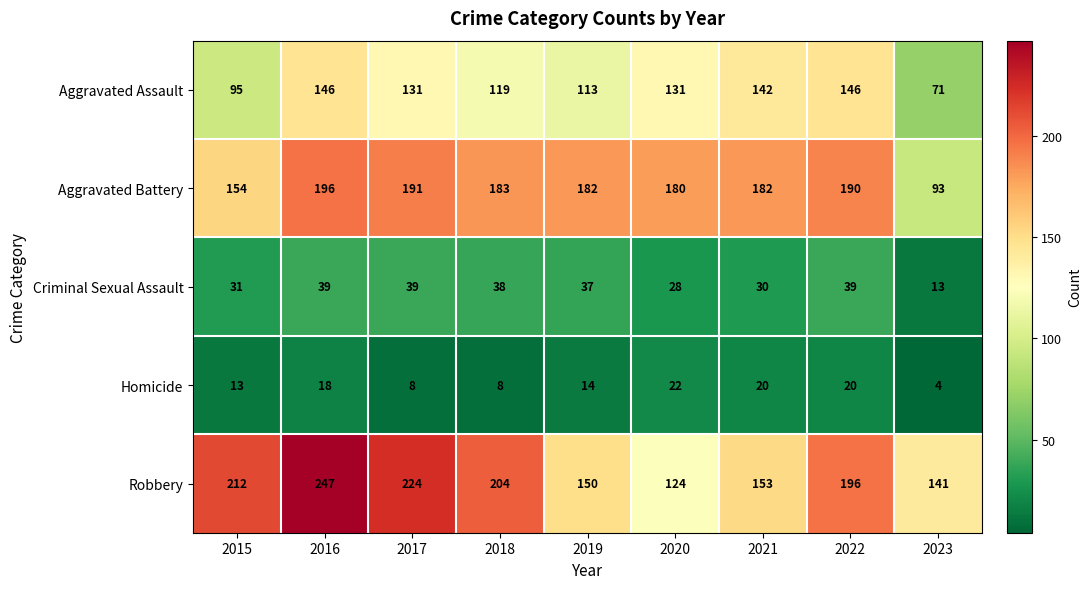

Which series has the largest range (max minus min)?

Robbery